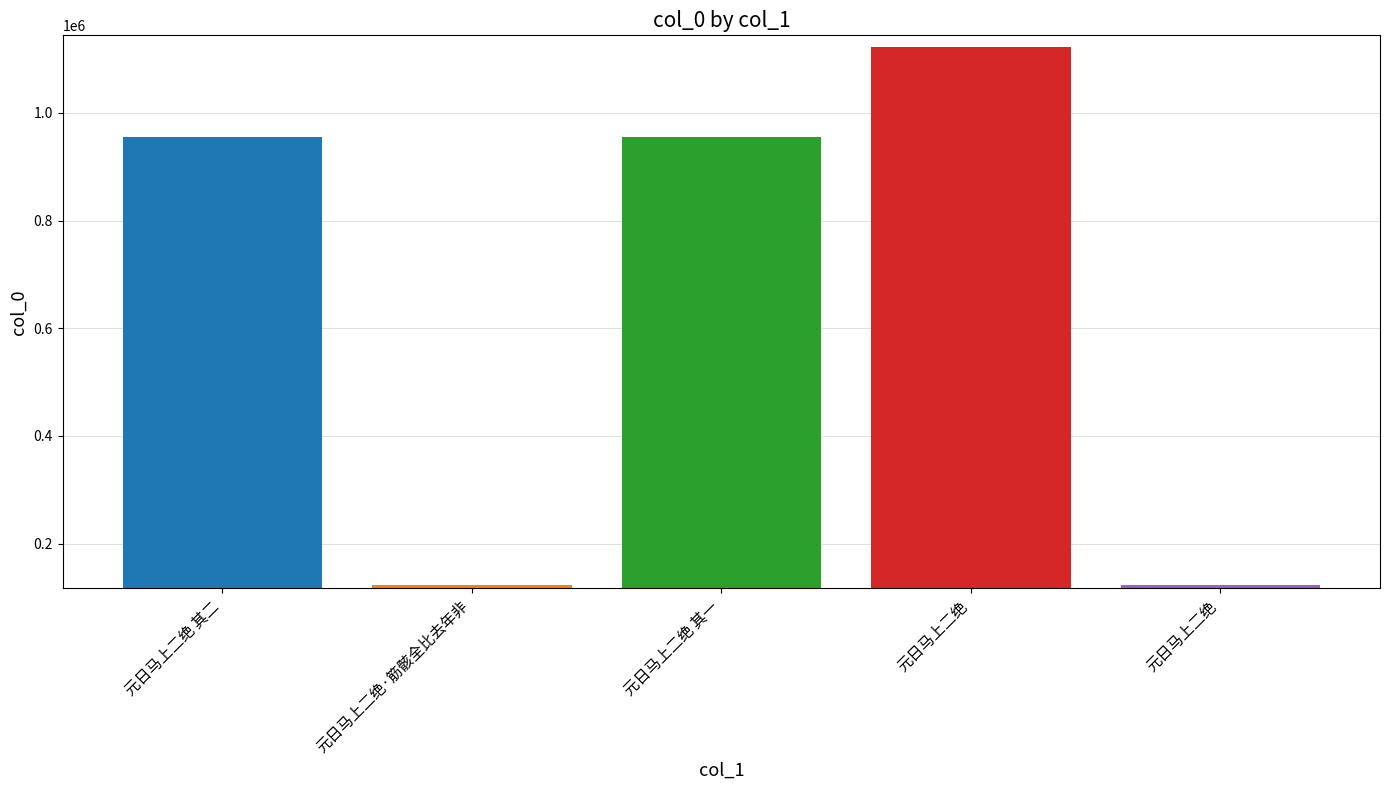

Approximately how many times larger is the value at 元日马上二绝 compared to 元日马上二绝 其一?

1.2